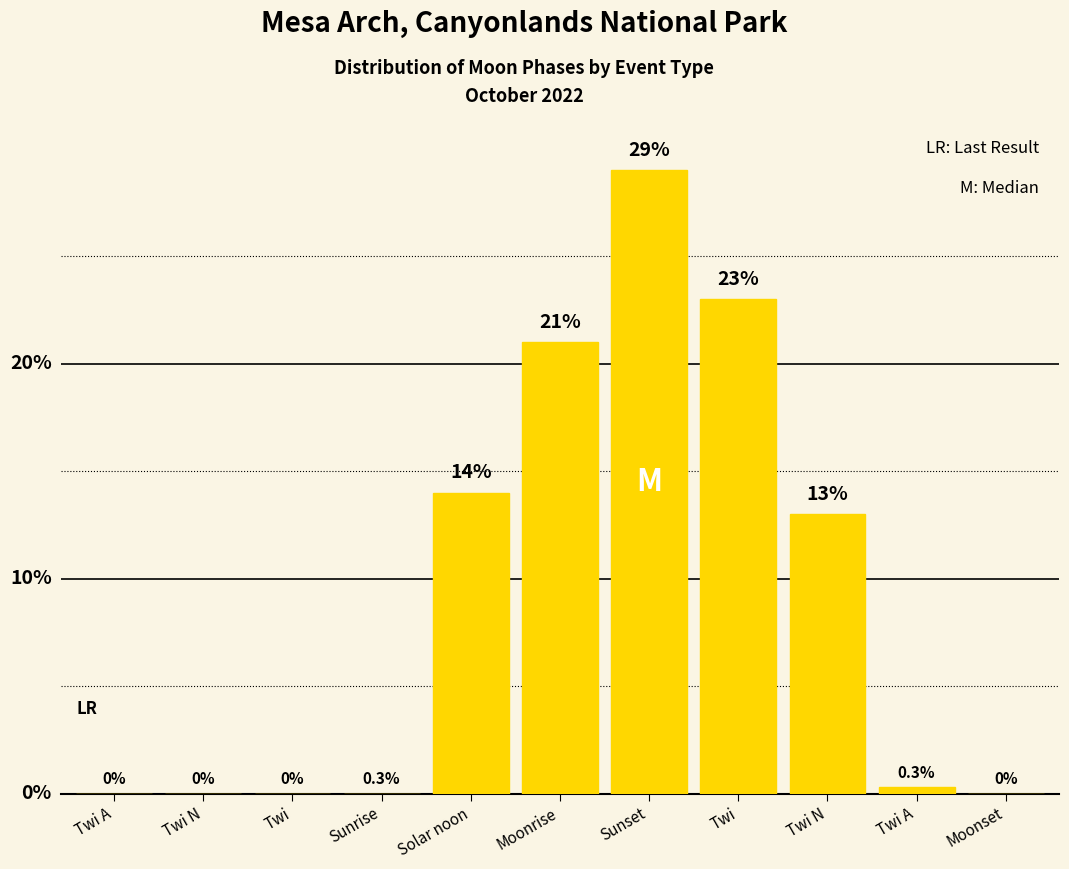

True or false: the data shows 0.3 at Twi A.

True